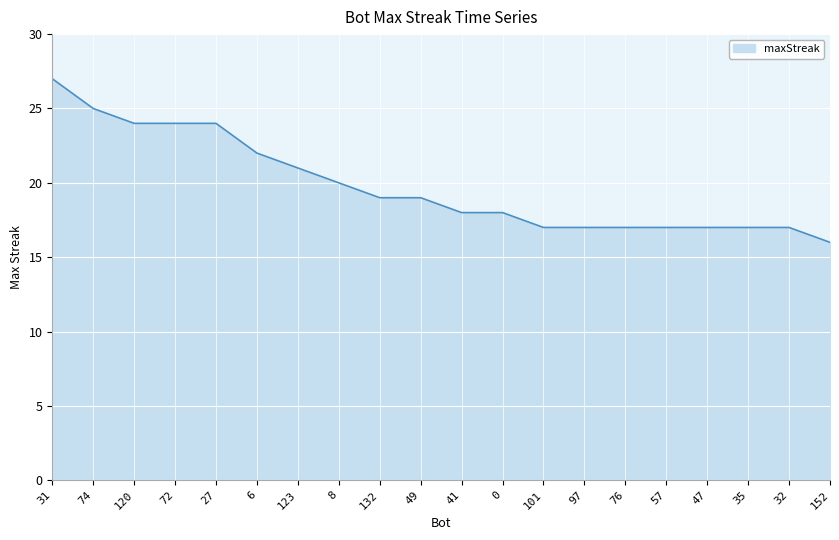

Which label corresponds to the largest value in the chart?

31